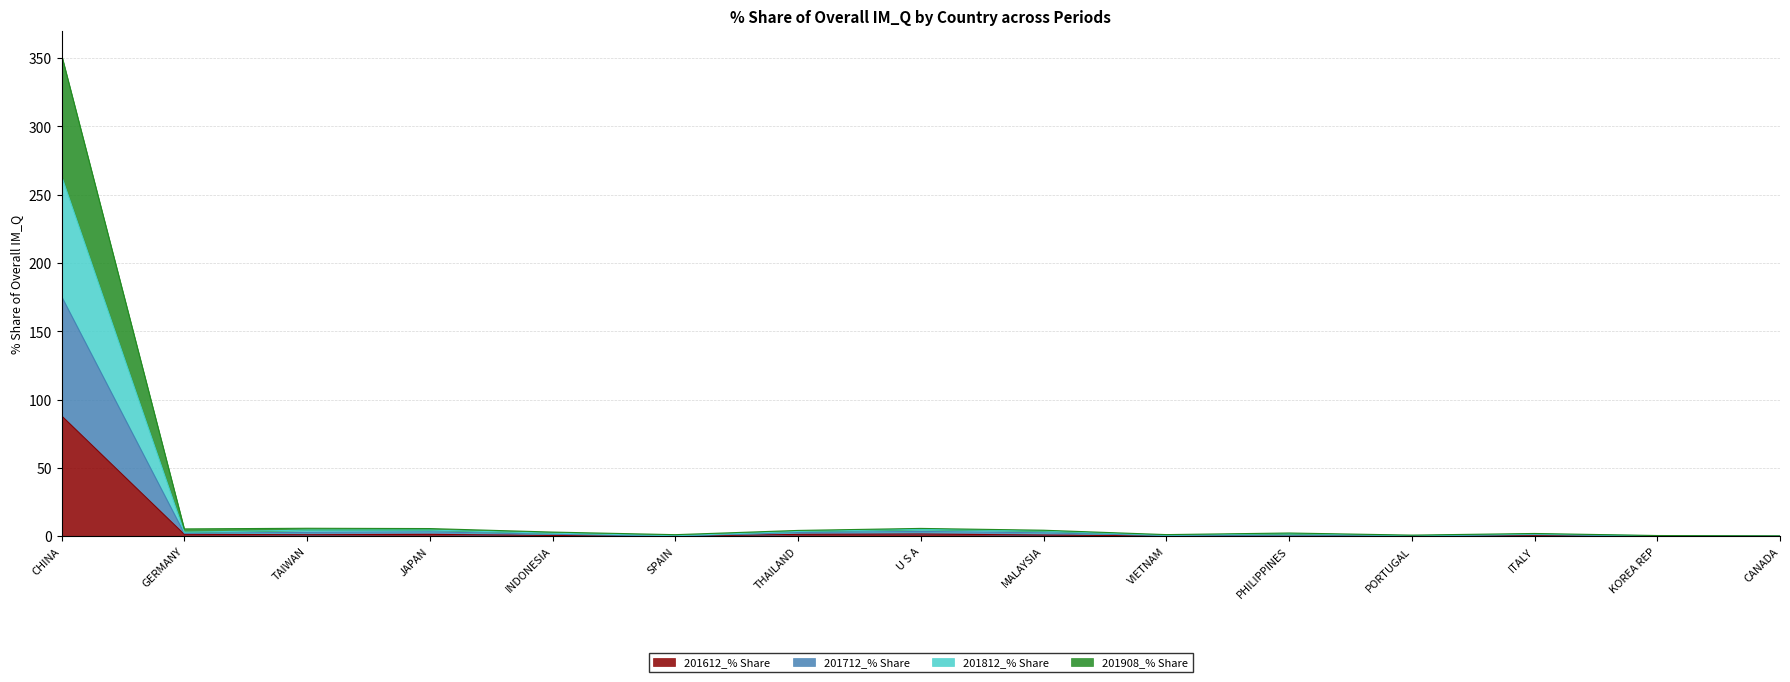

Is the value of 201712_% Share at SPAIN greater than the value of 201612_% Share at U S A?

No